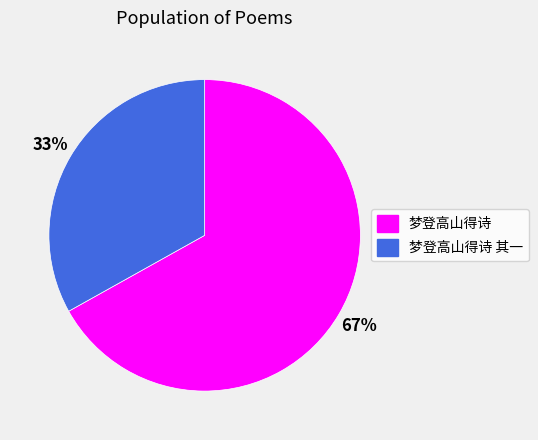

What percentage is the 梦登高山得诗 slice, to the nearest percent?

67%